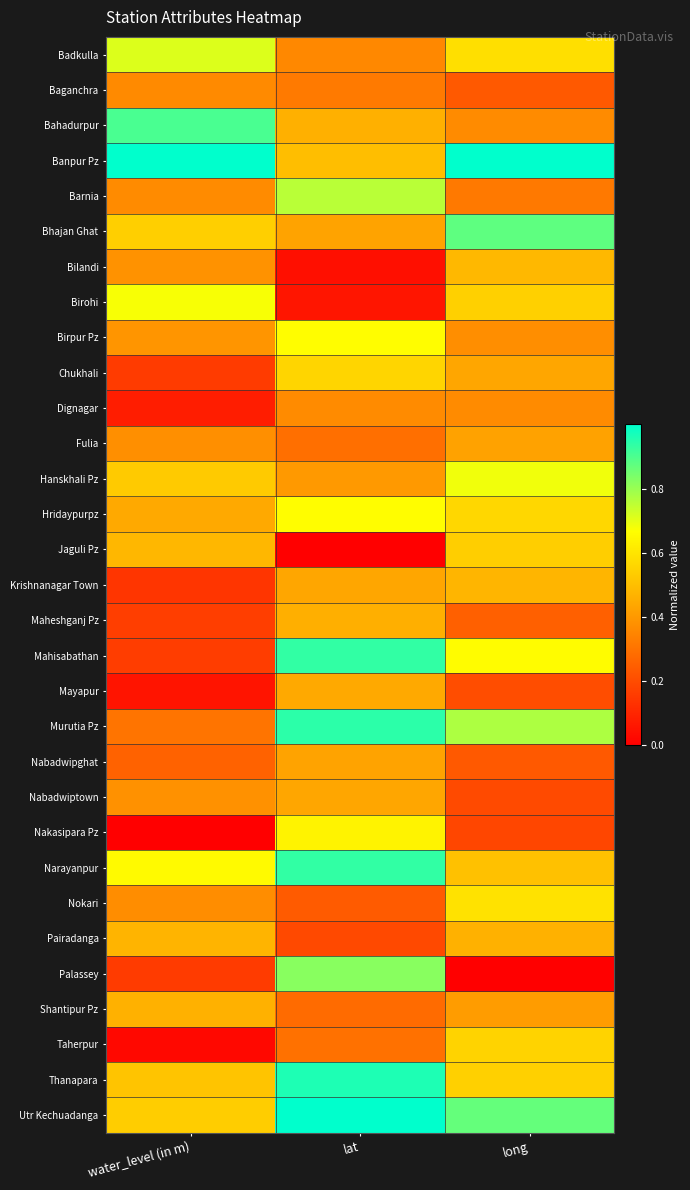

How many distinct data groups are displayed?

31